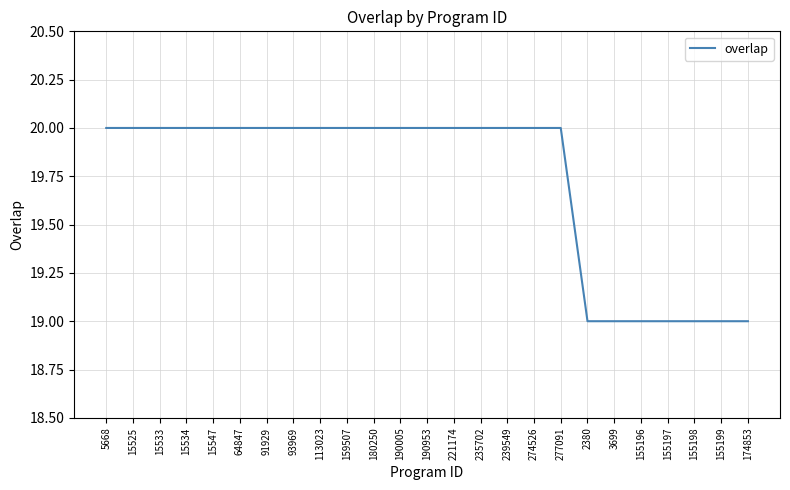

Does the chart have visible grid lines?

Yes